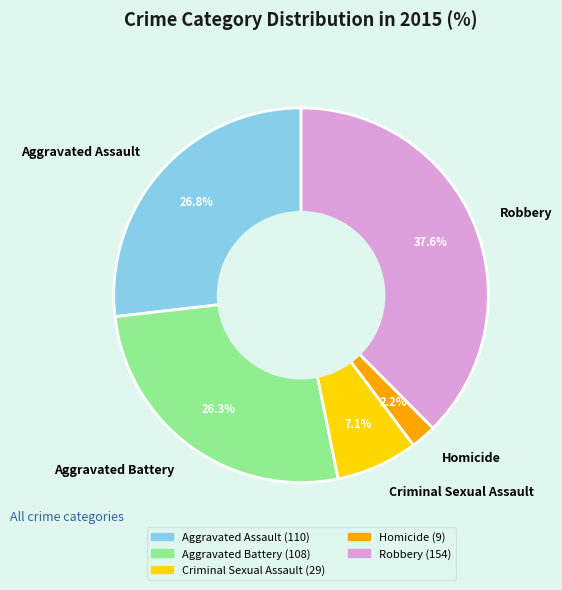

To the nearest percent, what is the difference between the Robbery and Criminal Sexual Assault slice percentages?

30%